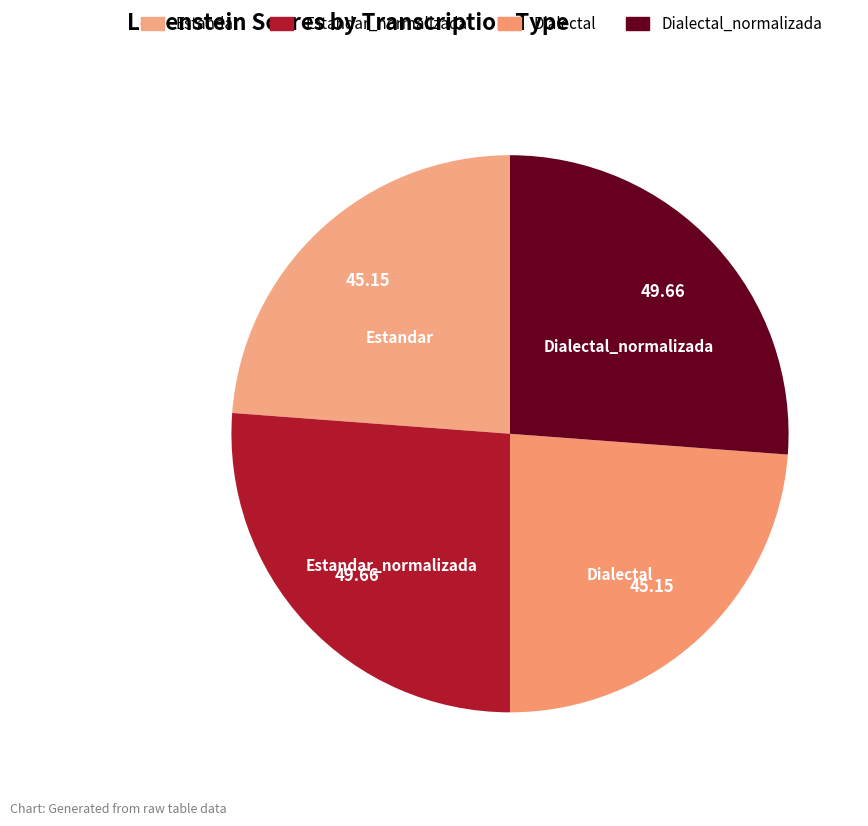

Count the number of slices in the pie.

4